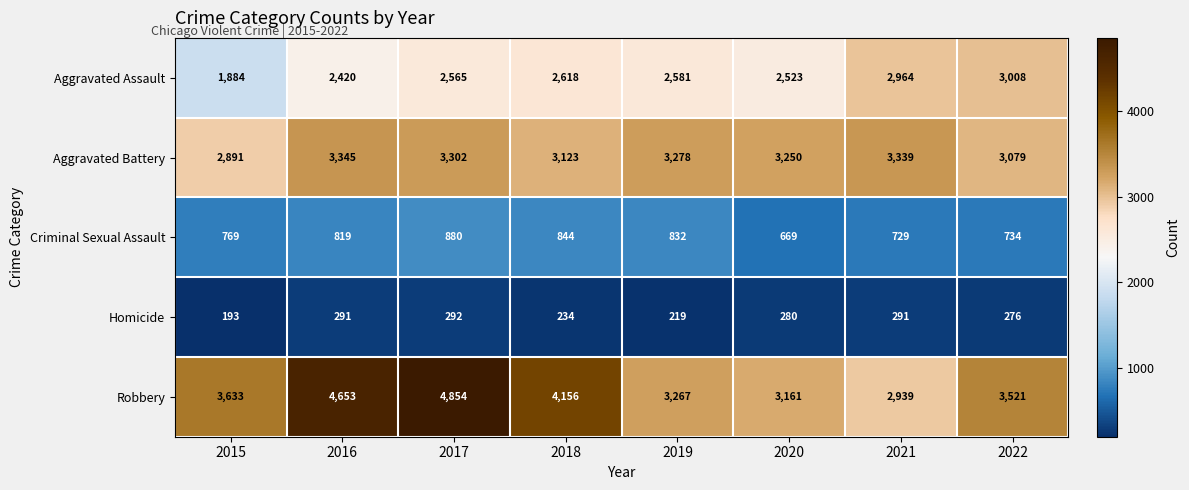

At which label is Robbery closest to 3896?

2018